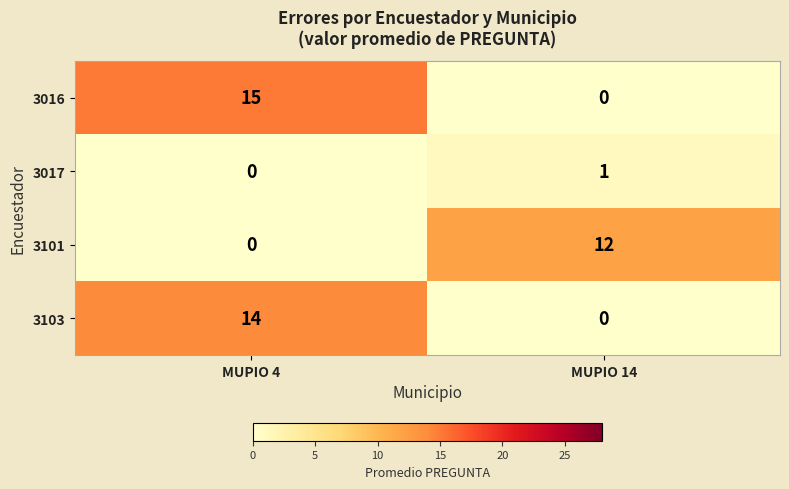

Reading left to right, transcribe all the data shown in this chart.

3016: 15	0
3017: 0	1
3101: 0	12
3103: 14	0